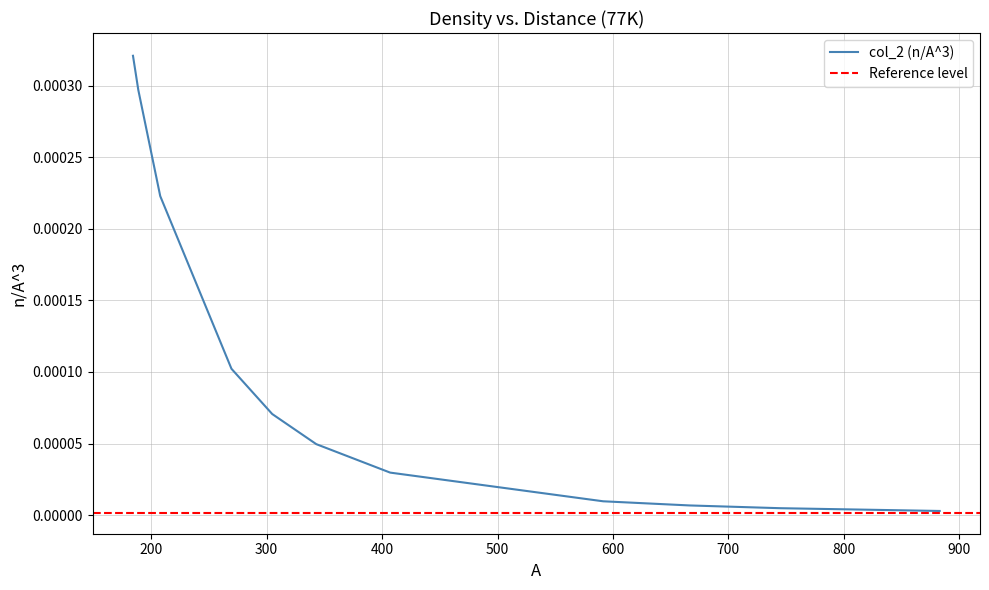

The chart shows a value of 0.0 at 207.8. True or false?

False